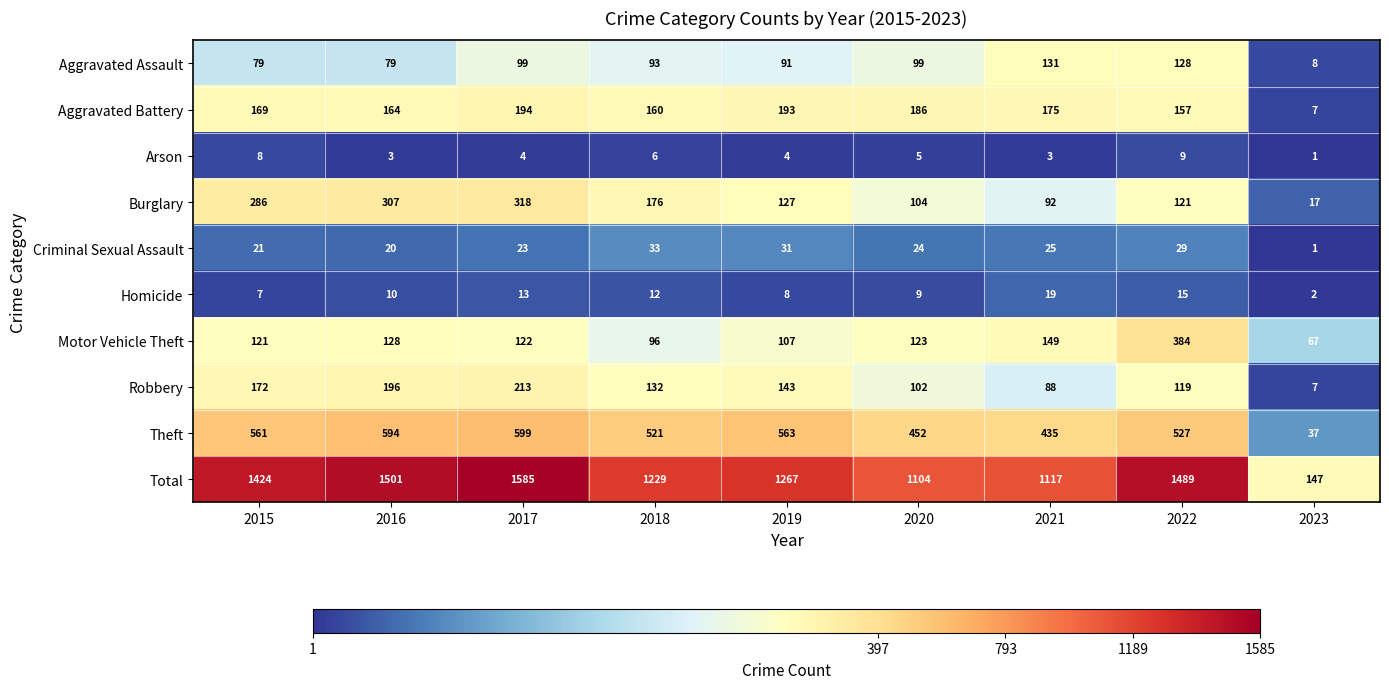

What is the average value of the Homicide series?

11